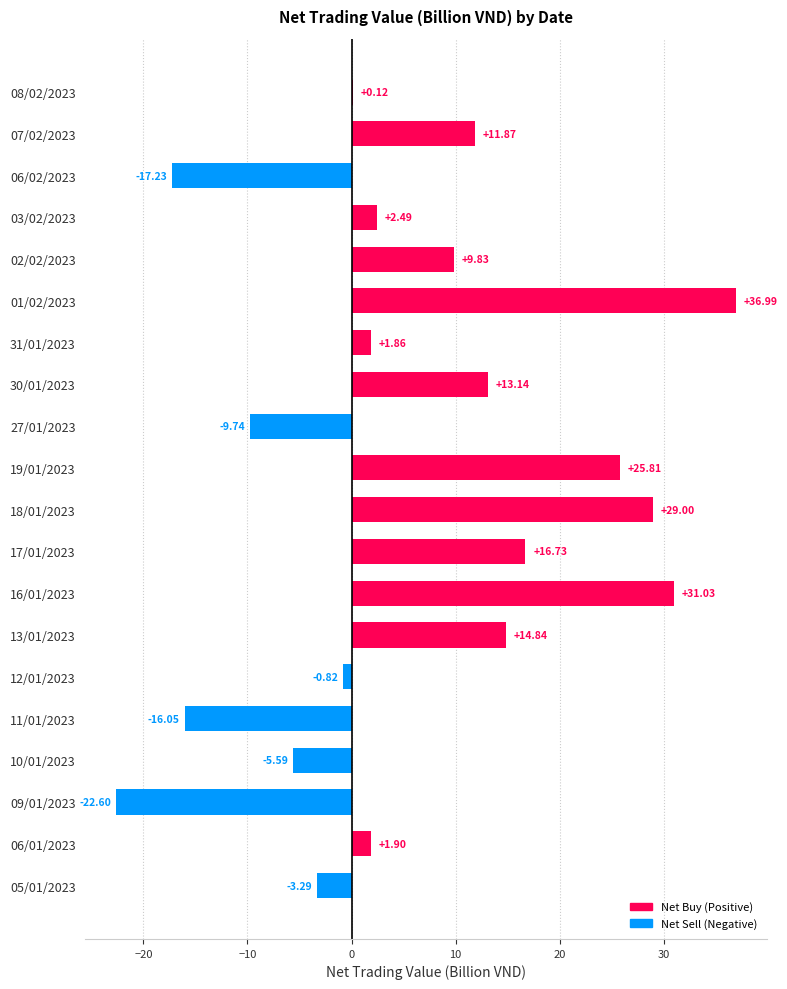

What is the change in value from 13/01/2023 to 06/01/2023?

-12.9